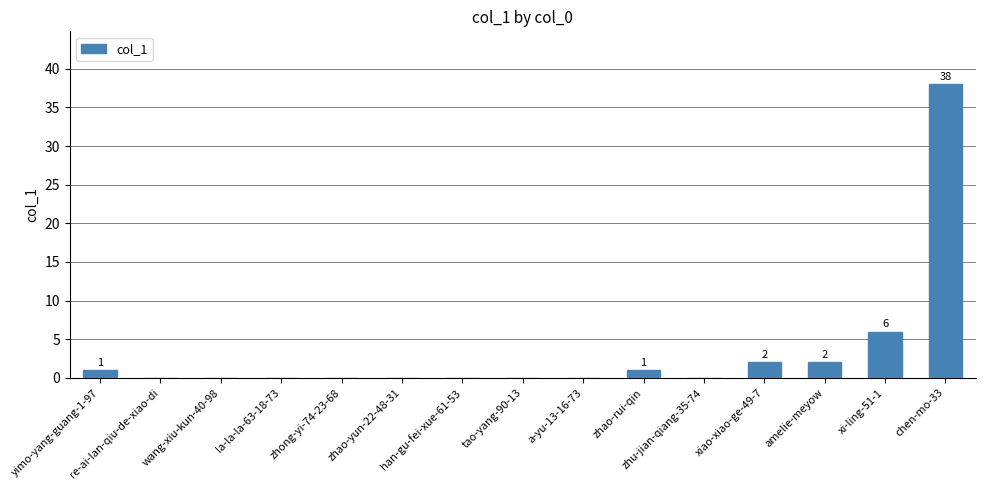

Reading right to left, extract all data points from this chart.

chen-mo-33=38	xi-ling-51-1=6	amelie-meyow=2	xiao-xiao-ge-49-7=2	zhu-jian-qiang-35-74=0	zhao-rui-qin=1	a-yu-13-16-73=0	tao-yang-90-13=0	han-gu-fei-xue-61-53=0	zhao-yun-22-48-31=0	zhong-yi-74-23-68=0	la-la-la-63-18-73=0	wang-xiu-kun-40-98=0	re-ai-lan-qiu-de-xiao-di=0	yimo-yang-guang-1-97=1